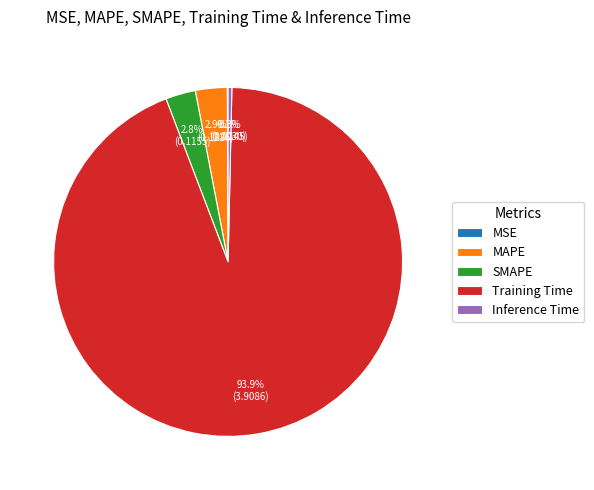

To the nearest percent, what is the average slice percentage?

20%